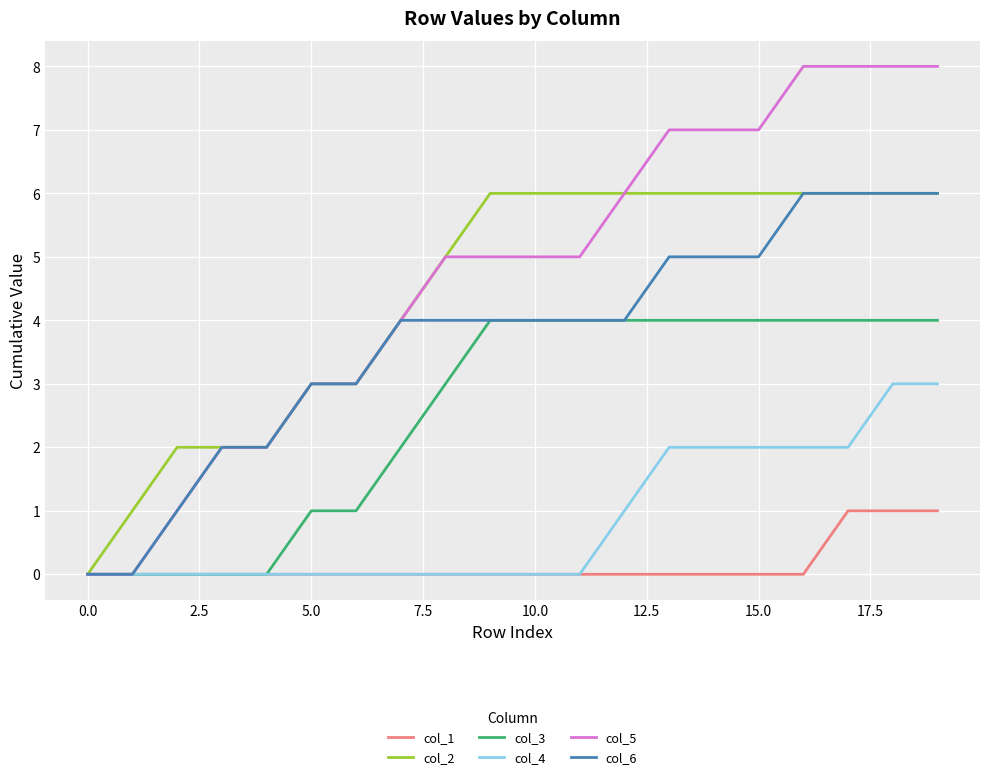

Which series has the largest range (max minus min)?

col_5